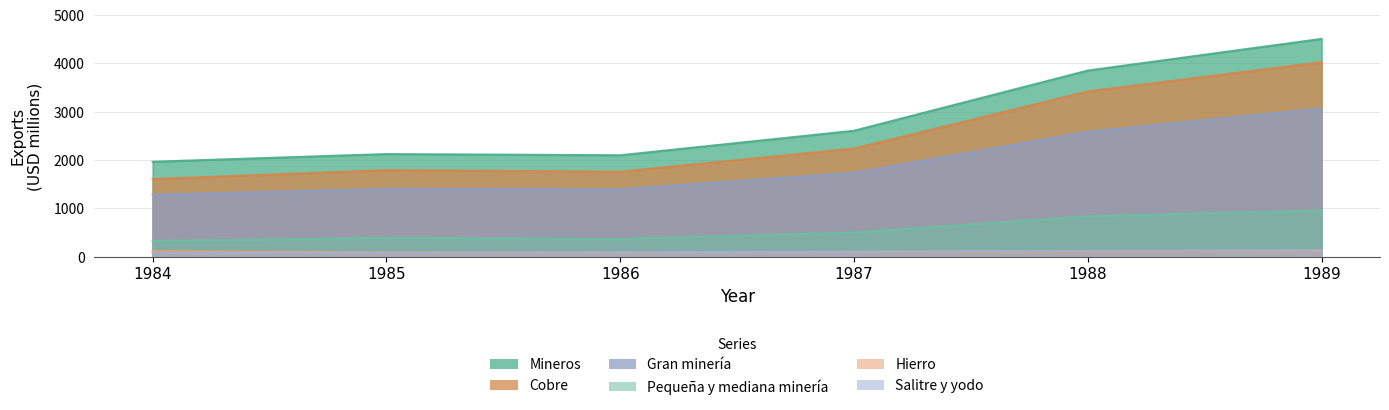

True or false: Pequeña y mediana minería and Mineros intersect in this chart.

False